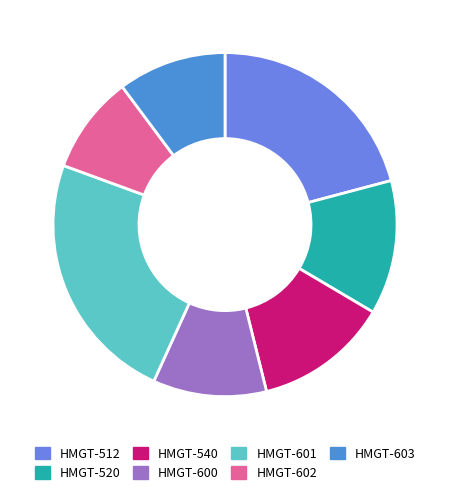

Approximately how many times larger is the value at HMGT-602 compared to HMGT-601?

0.4